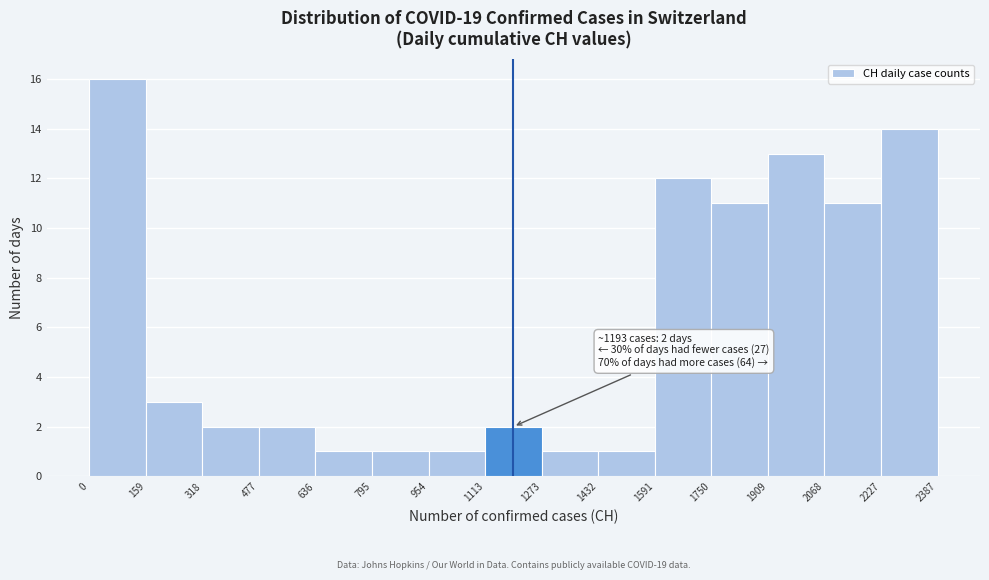

Over which range of the x-axis is the bar tallest?

0 to 159